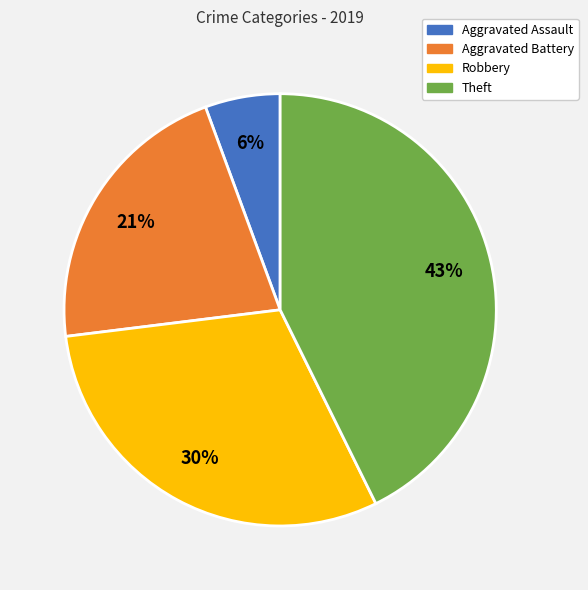

Count the number of slices in the pie.

4